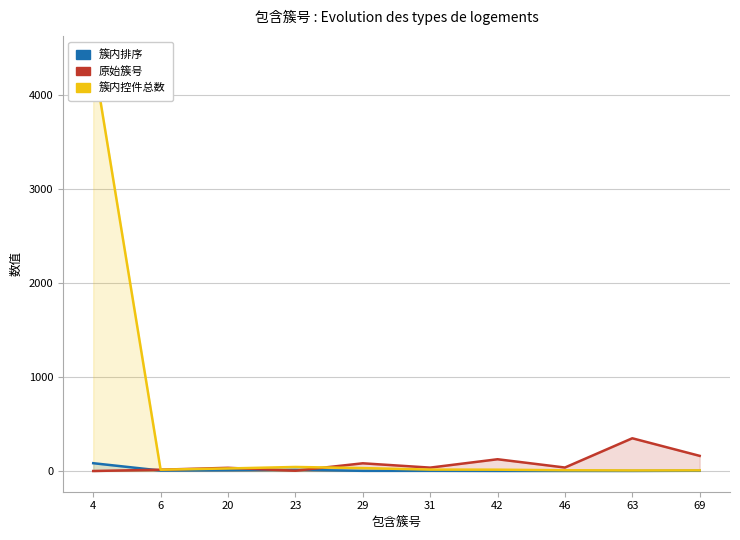

What is the spread (max minus min) of values at 42?

124